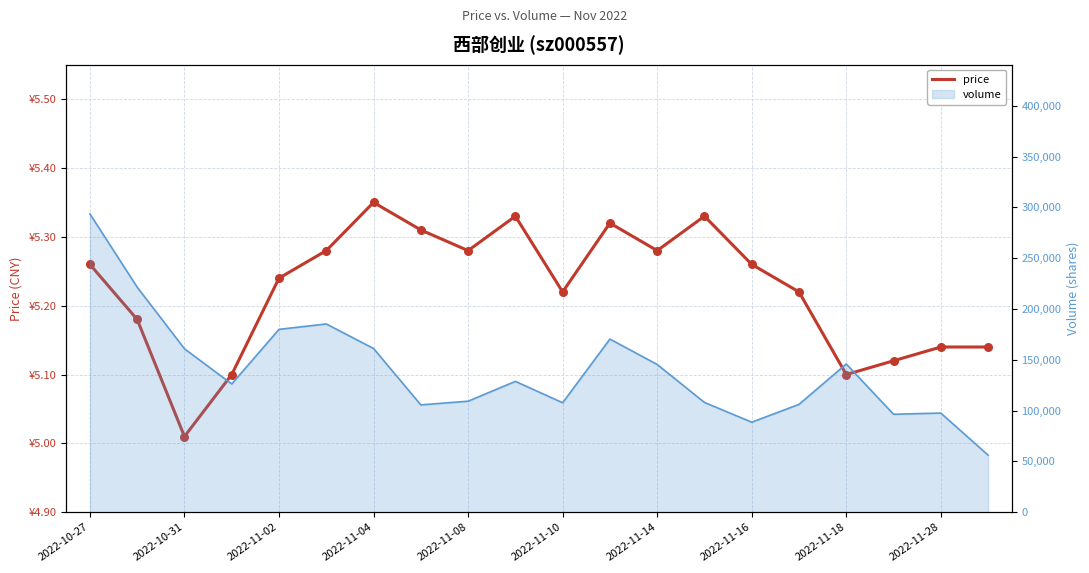

Approximately how many times larger is the value at 2022-11-16 compared to 2022-10-31?

1.0